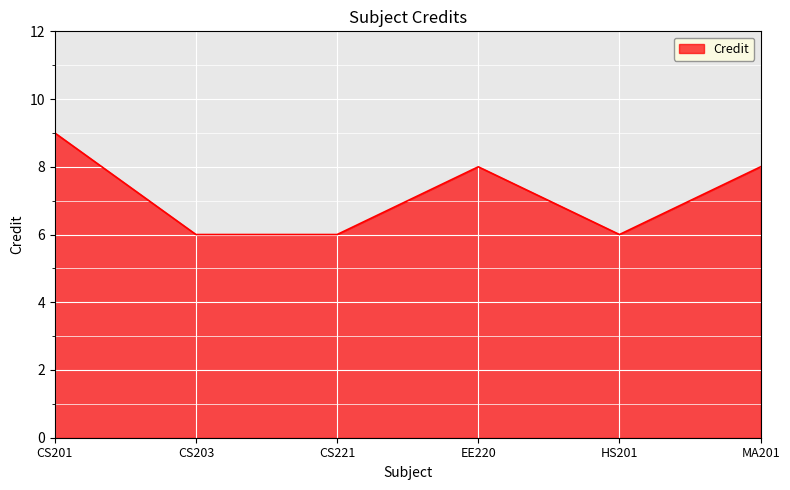

What is the sum of the values at CS201 and EE220?

17